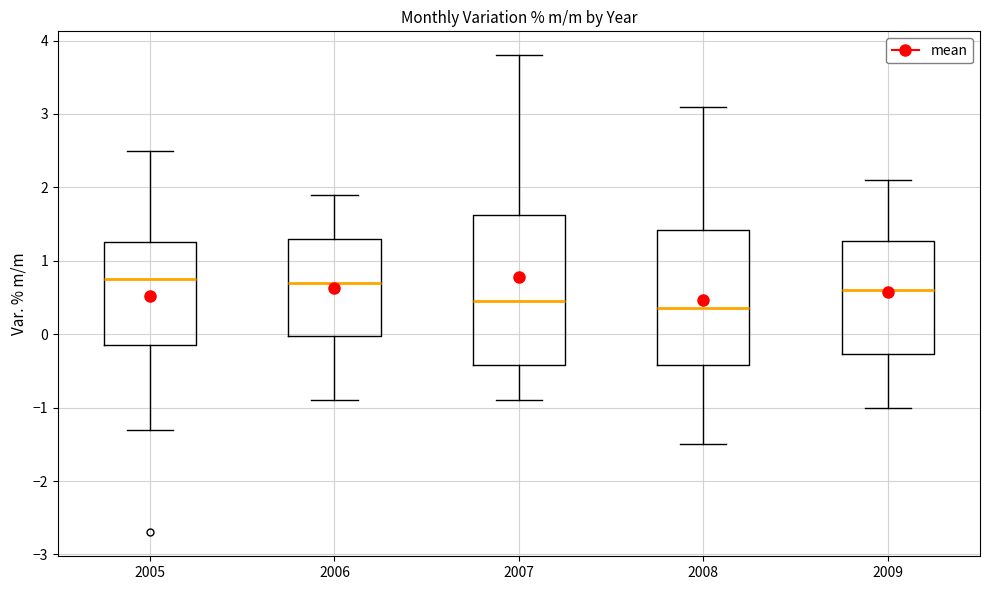

Comparing the boxes themselves (not the whiskers), which one is the tallest?

2007